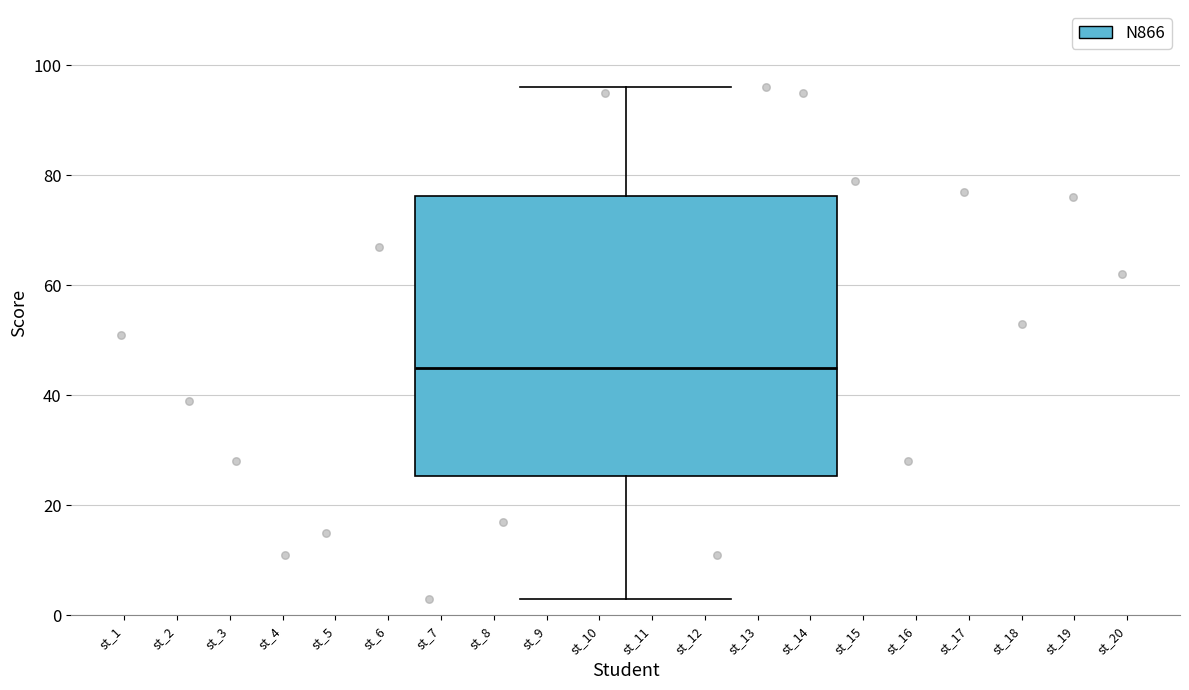

Transcribe this box plot: give where the median line is, the range the box spans, and where the two whiskers end, as read against the y-axis. The values are not printed on the chart, so give them approximately, as read against the axis.

median 46, box 26 to 76, whiskers 4 to 96